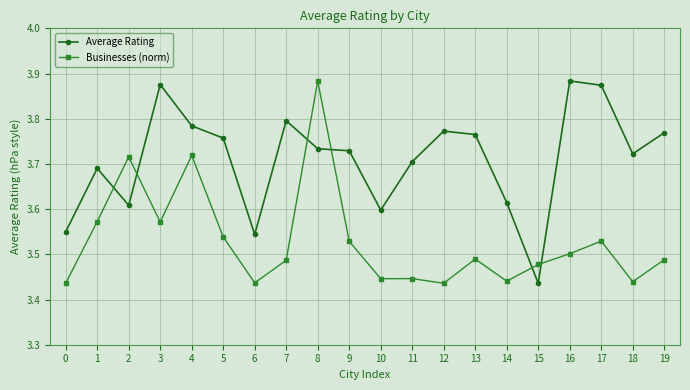

List the series in order of their overall mean, highest first.

Average Rating, Businesses (norm)